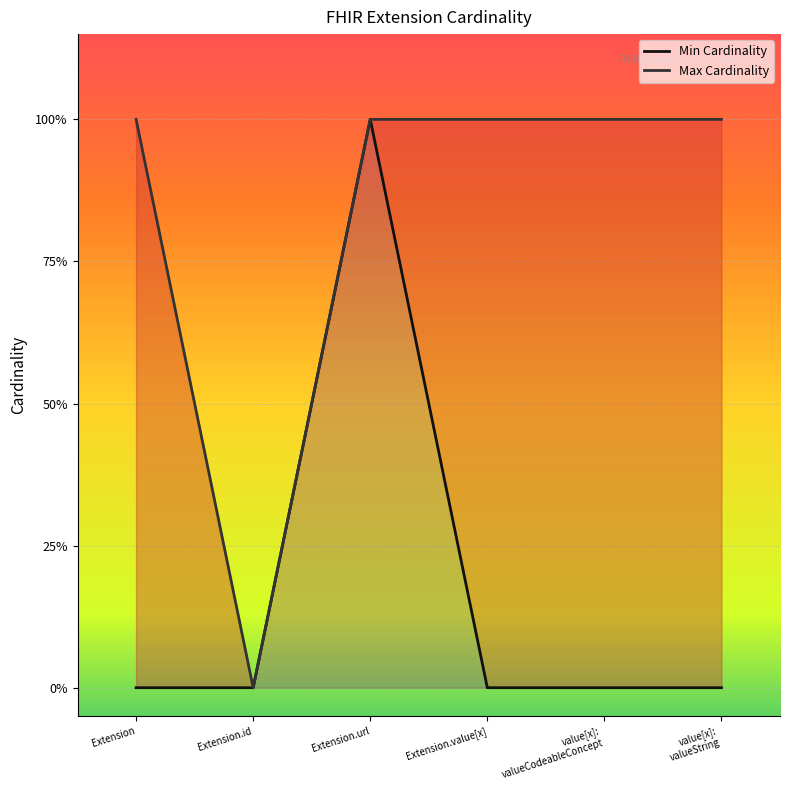

What is the total value across all series at Extension.url?

2